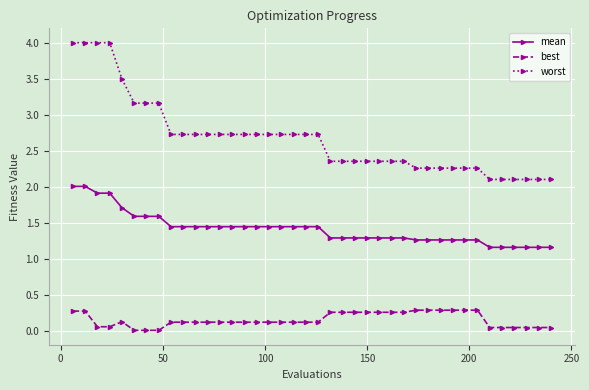

Which series has the largest total across all categories?

worst